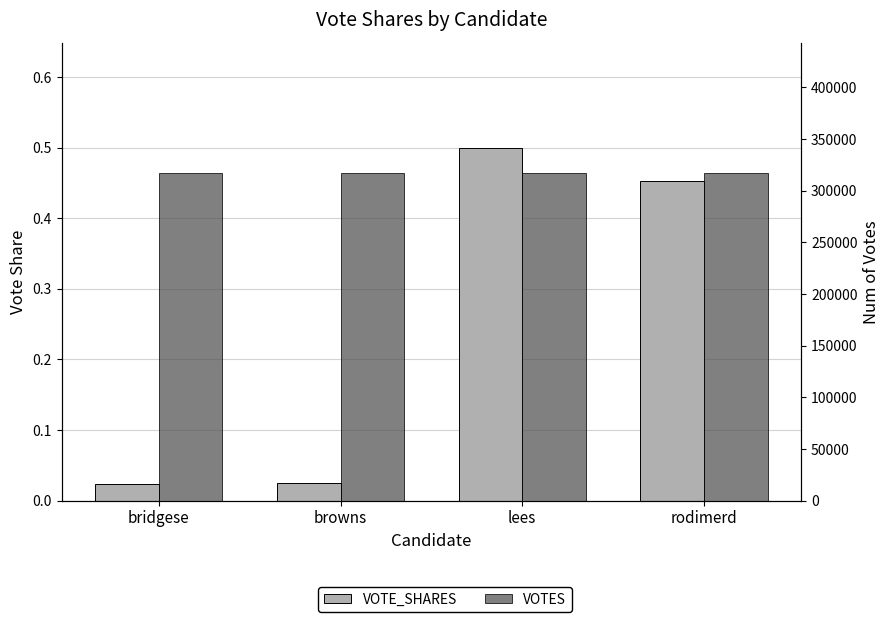

The value of VOTE_SHARES at browns is 0.0. True or false?

False